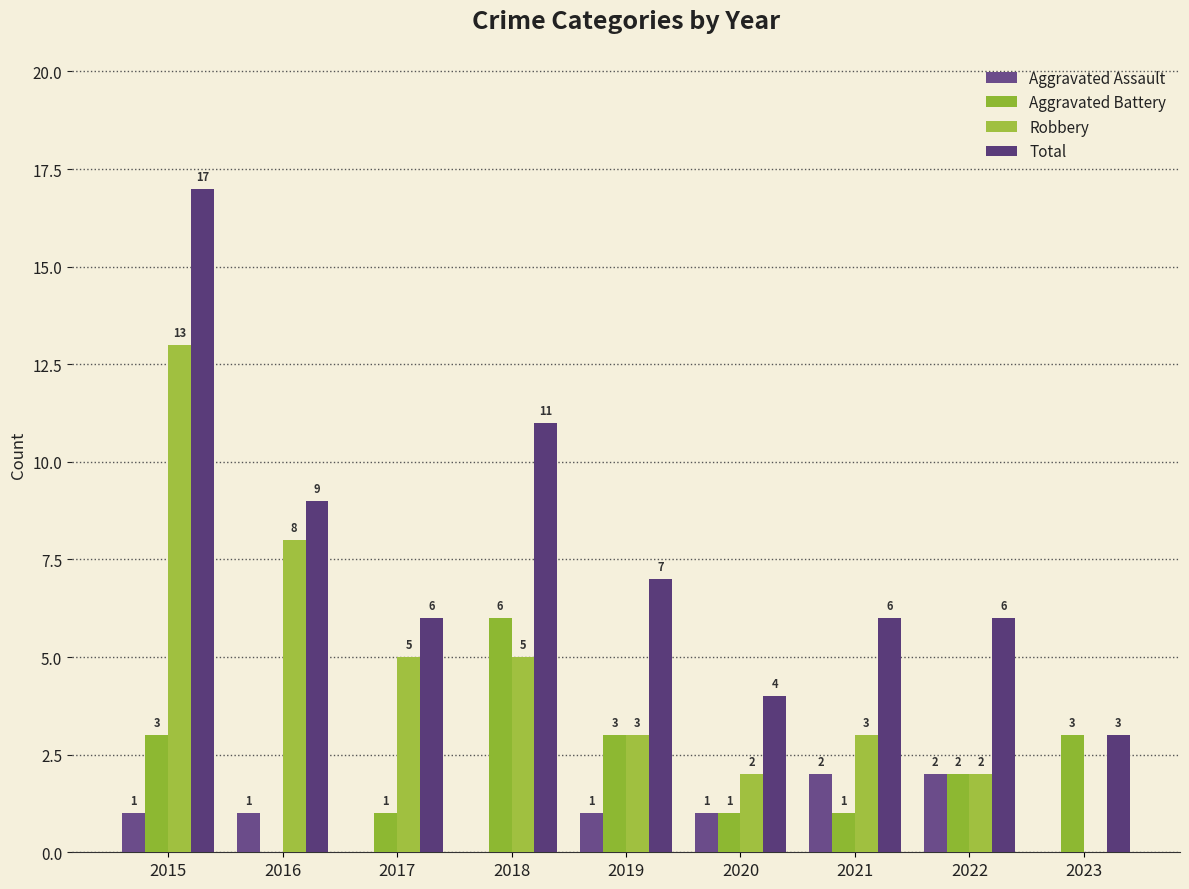

Reading left to right, transcribe all the data shown in this chart.

Aggravated Assault: 2015=1	2016=1	2017=0	2018=0	2019=1	2020=1	2021=2	2022=2	2023=0
Aggravated Battery: 2015=3	2016=0	2017=1	2018=6	2019=3	2020=1	2021=1	2022=2	2023=3
Robbery: 2015=13	2016=8	2017=5	2018=5	2019=3	2020=2	2021=3	2022=2	2023=0
Total: 2015=17	2016=9	2017=6	2018=11	2019=7	2020=4	2021=6	2022=6	2023=3